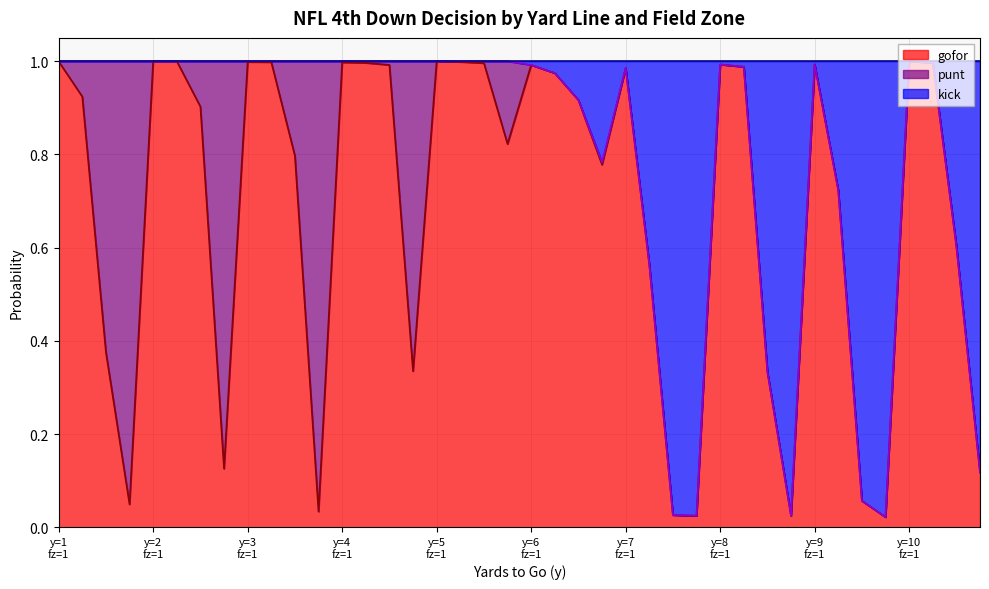

Does the chart display data point markers on the line(s)?

No